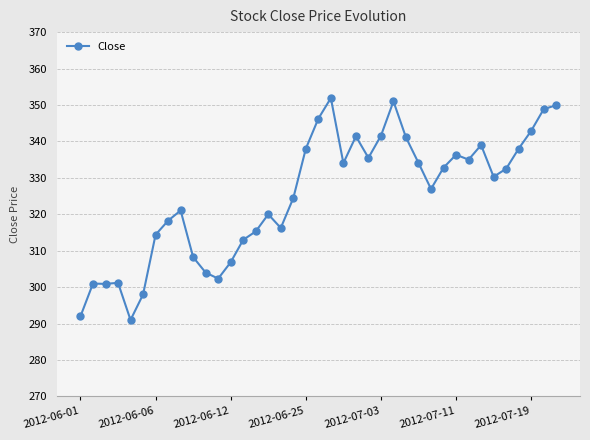

What is the value of the 32nd point from the left?

335.0